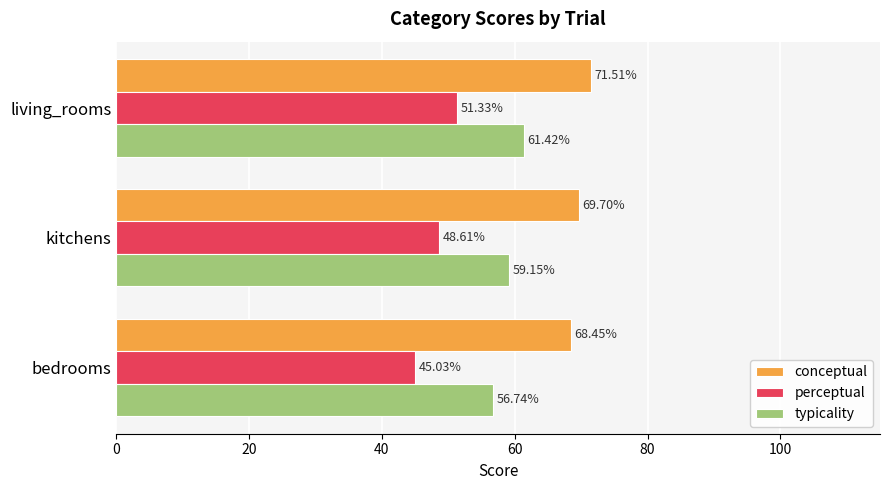

Which series has the widest spread of values?

perceptual